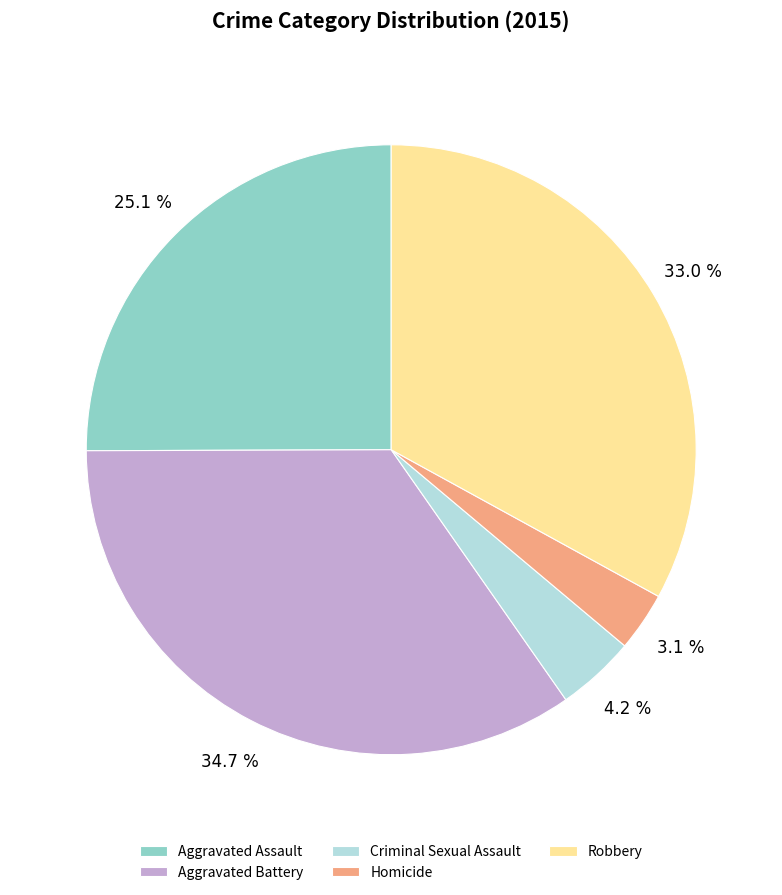

Combined, do Homicide and Aggravated Battery account for over 50%?

No